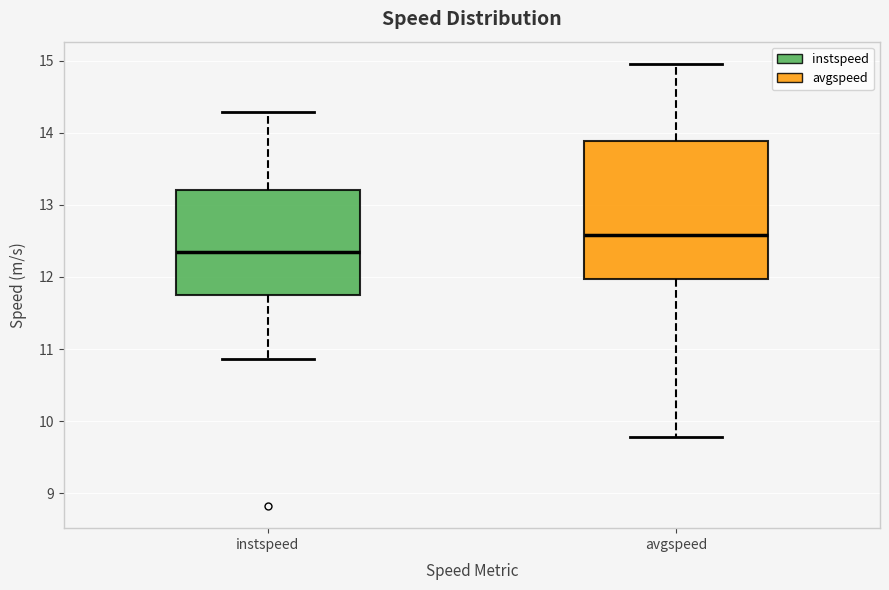

Comparing the boxes themselves (not the whiskers), which one is the tallest?

avgspeed